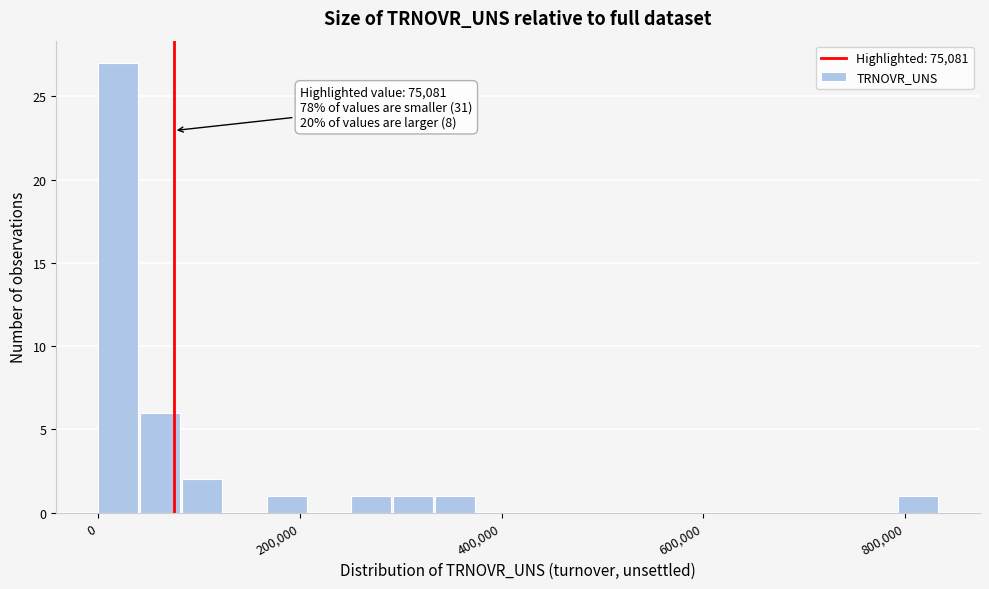

Read against the x-axis, roughly where is the centre of the tallest bar?

20000